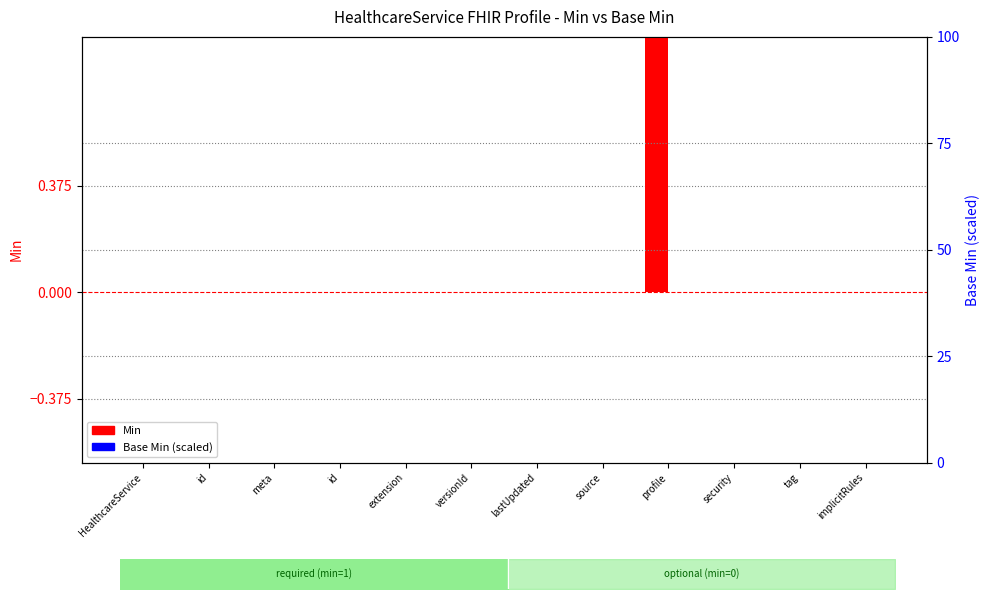

Which series has the largest total across all categories?

Min